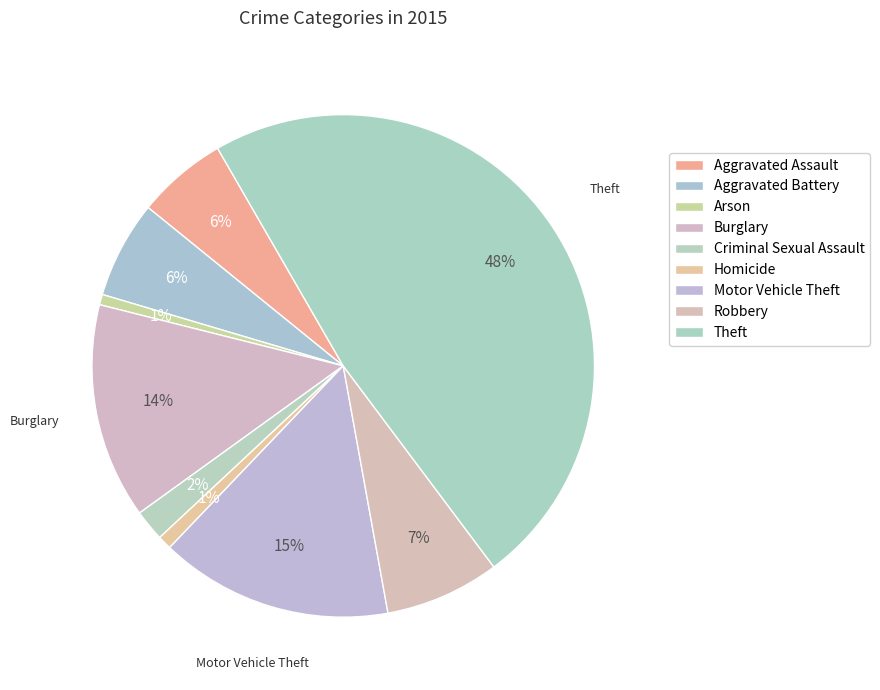

To the nearest percent, what is the difference between the largest and smallest slice percentages?

47%